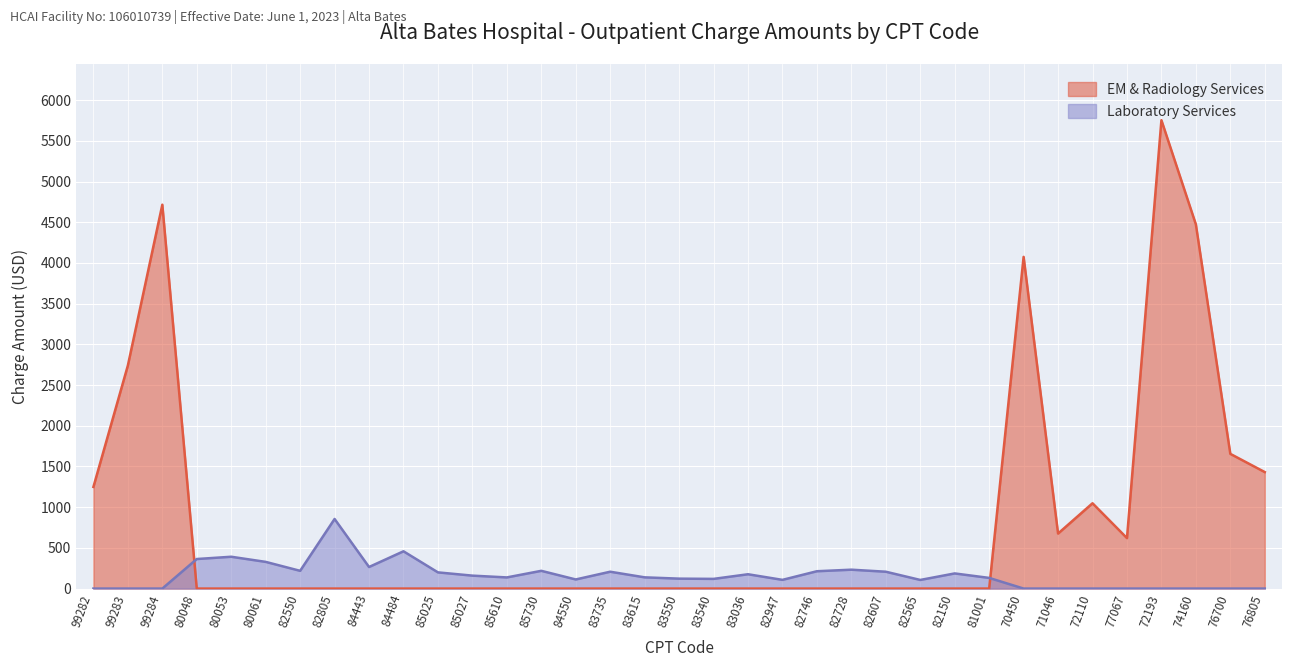

Rank the series at 76805 from lowest to highest value.

Laboratory Services, EM & Radiology Services